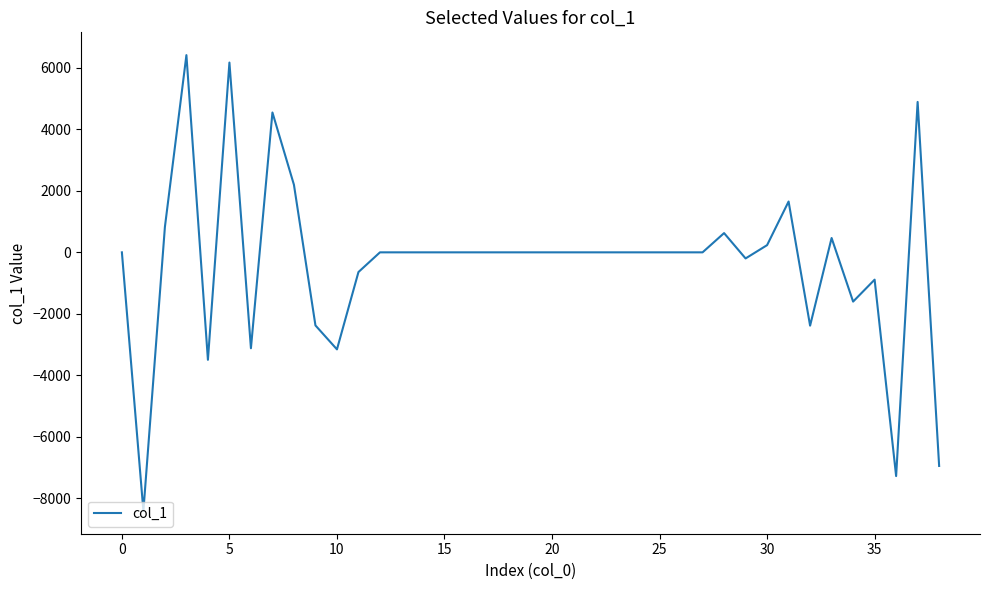

What is the difference between the maximum and minimum values?

14825.8